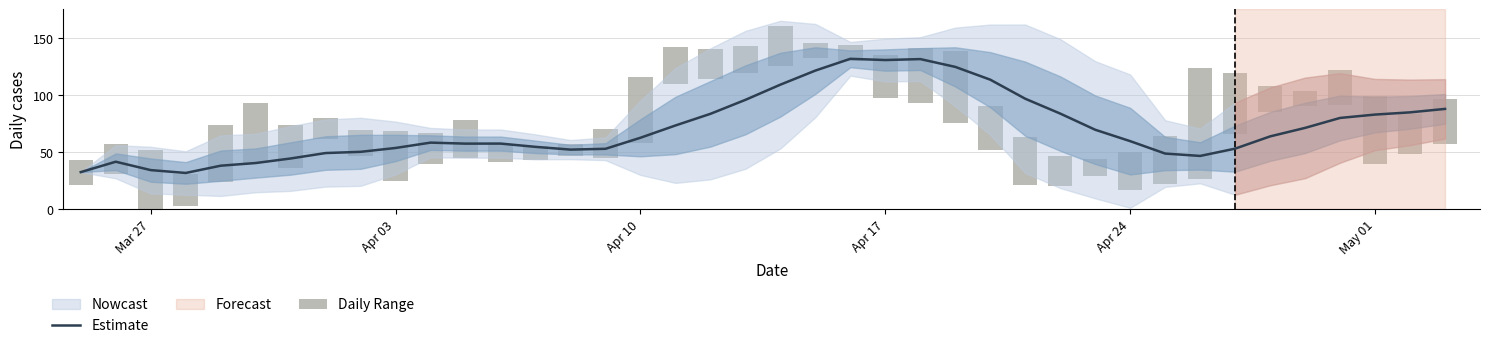

The value of Estimate at May 01 is 128.1. True or false?

False